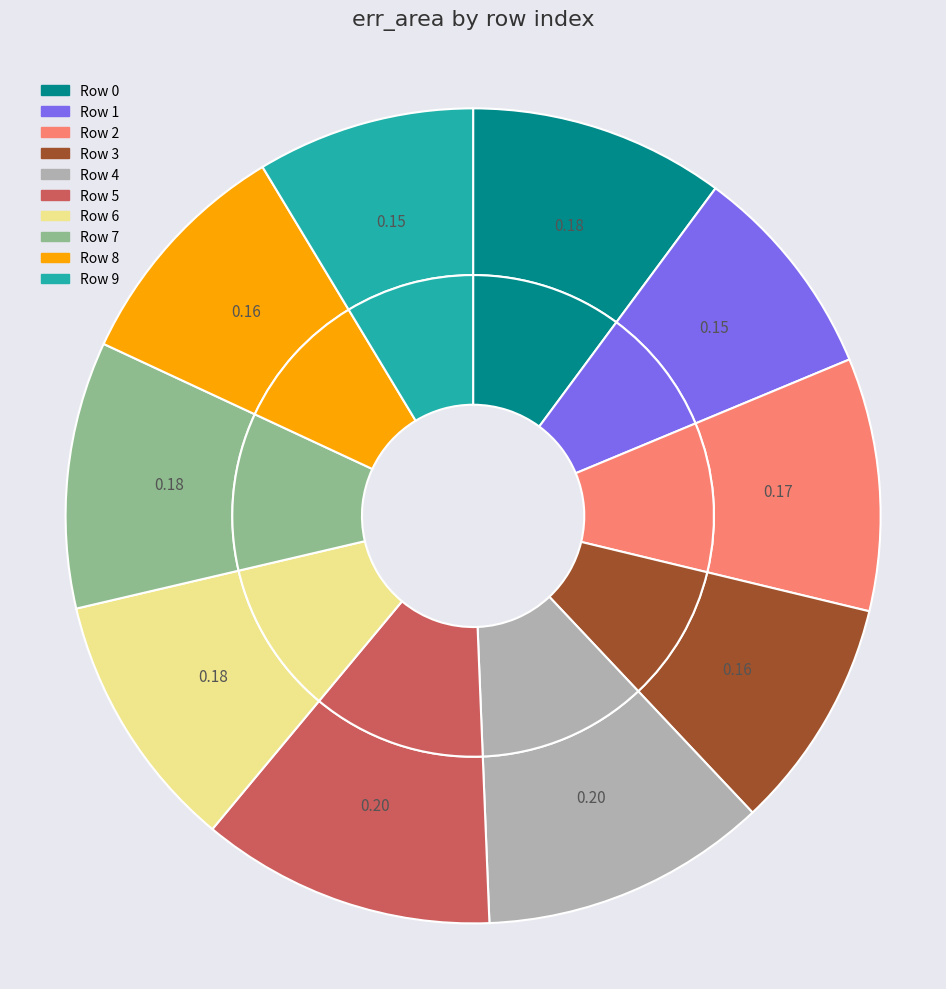

To the nearest percent, what is the average slice percentage?

10%